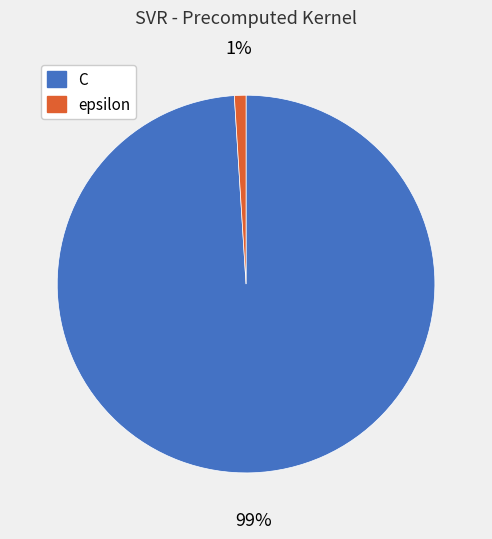

To the nearest percent, what portion does epsilon represent?

1%